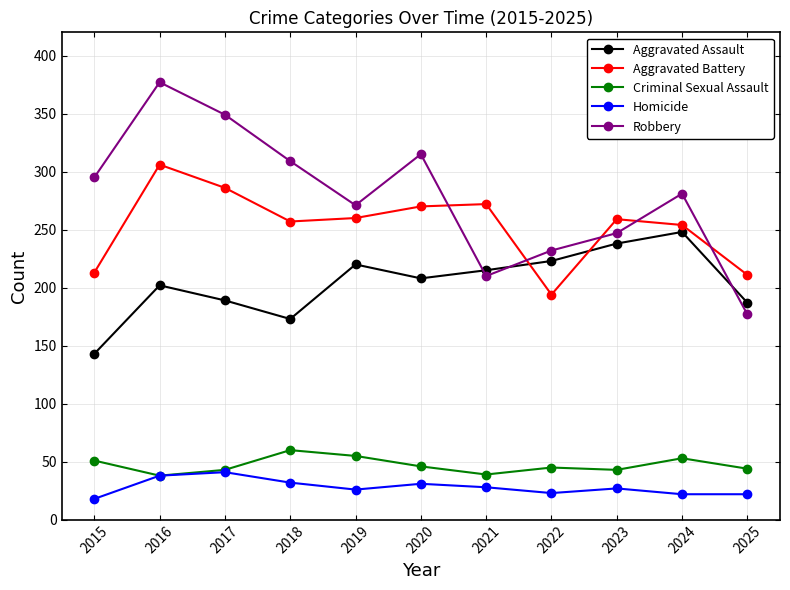

True or false: Criminal Sexual Assault and Aggravated Assault cross at least once.

False